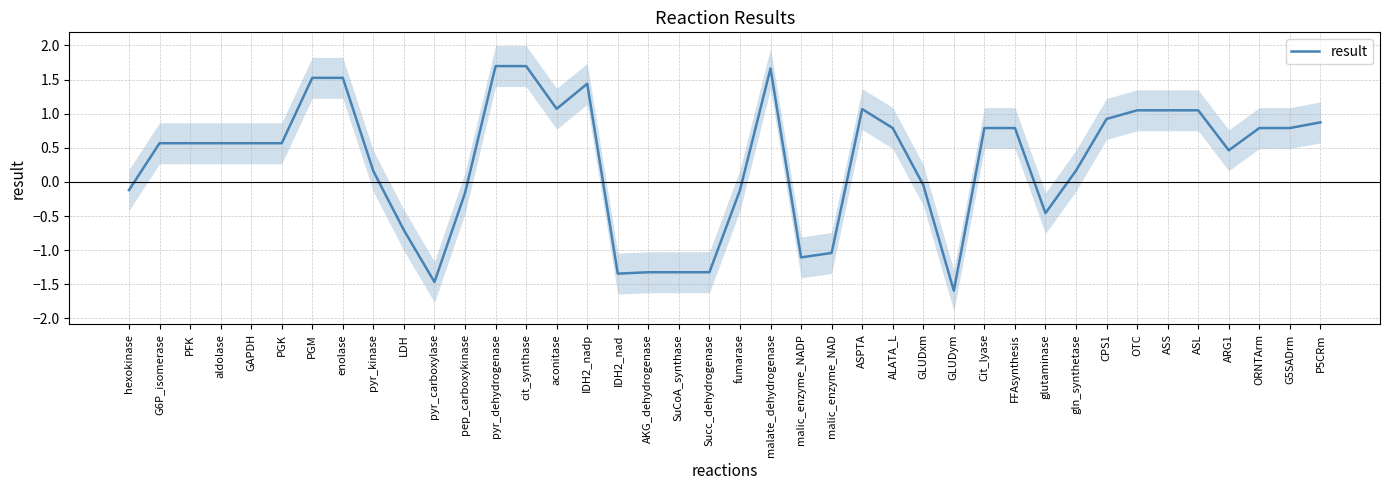

List the labels in order of value, smallest first.

GLUDym, pyr_carboxylase, IDH2_nad, AKG_dehydrogenase, SuCoA_synthase, Succ_dehydrogenase, malic_enzyme_NADP, malic_enzyme_NAD, LDH, glutaminase, pep_carboxykinase, fumarase, hexokinase, GLUDxm, pyr_kinase, gln_synthetase, ARG1, G6P_isomerase, PFK, PGK, GAPDH, aldolase, ALATA_L, FFAsynthesis, Cit_lyase, G5SADrm, ORNTArm, P5CRm, CPS1, ASL, OTC, ASS, ASPTA, aconitase, IDH2_nadp, PGM, enolase, malate_dehydrogenase, cit_synthase, pyr_dehydrogenase